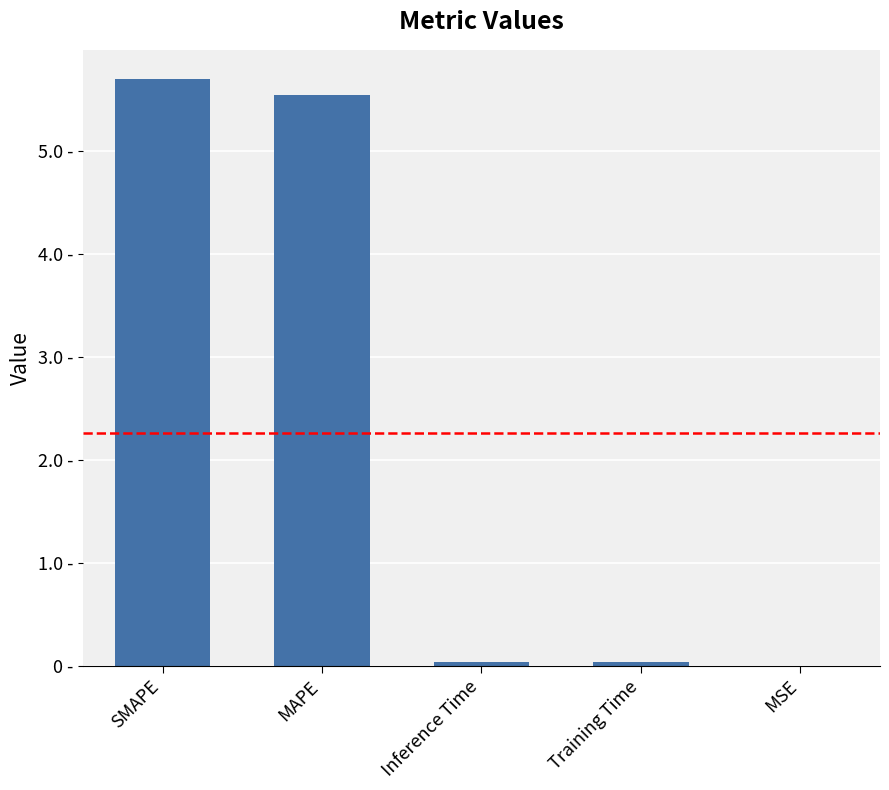

What is the sum of all values?

11.3